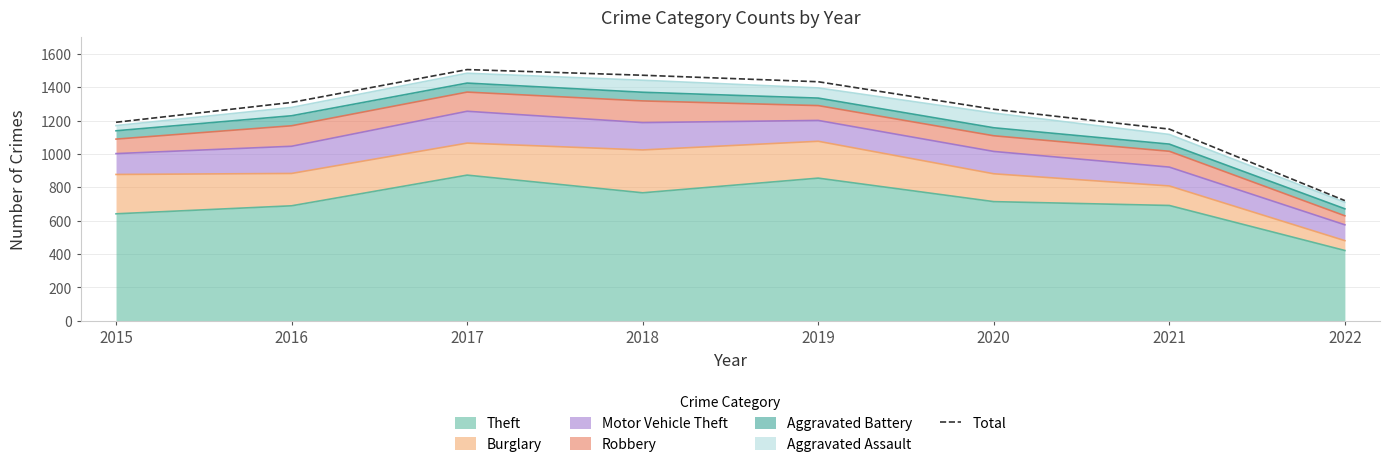

Where is the data nearest to the value 1113?

2021